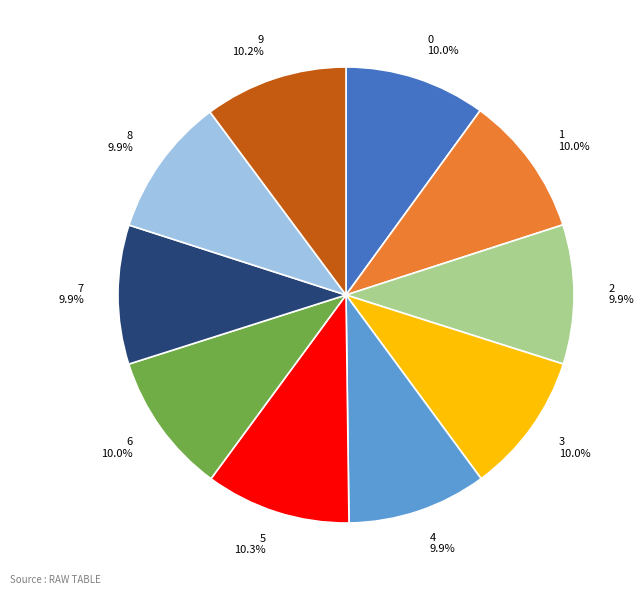

Does 3 represent more than half of the total?

No